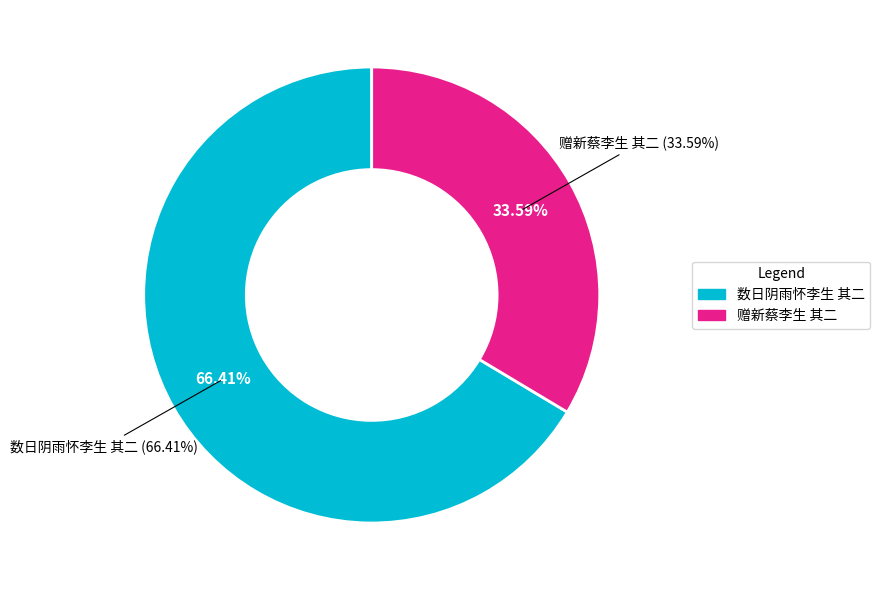

Count the number of slices in the pie.

2